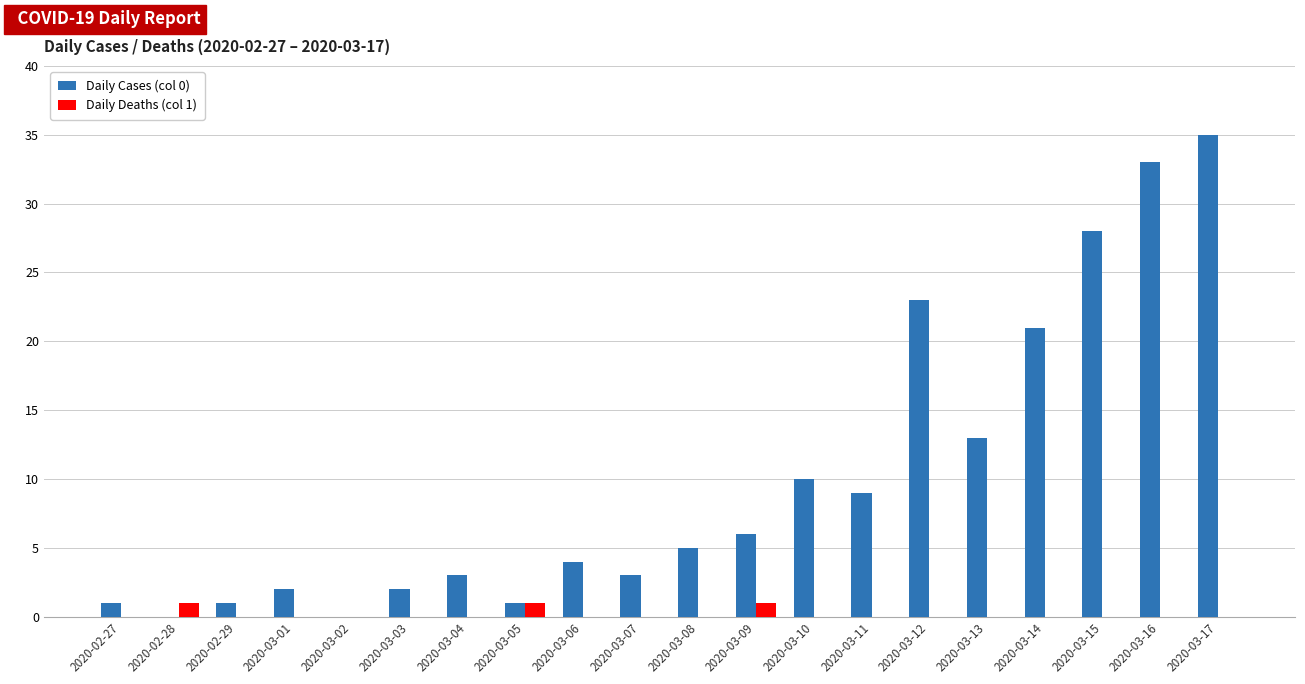

How many groups of bars are there?

20